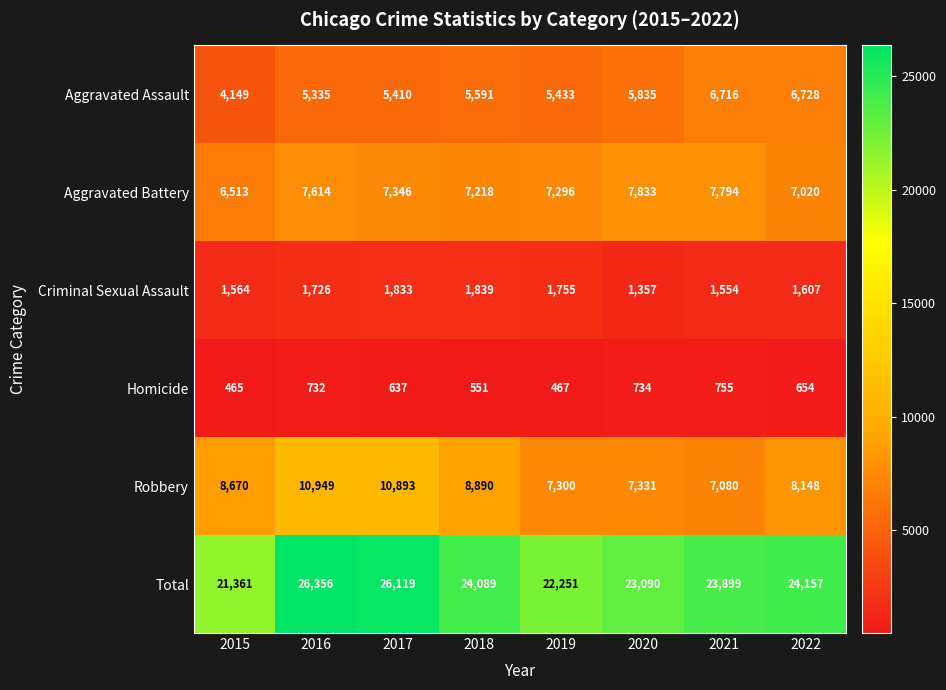

Which series has the largest total across all categories?

Total